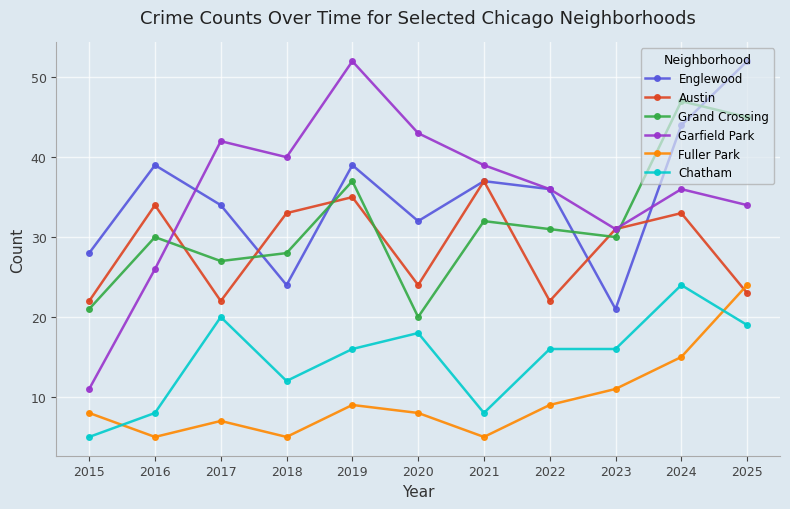

At which label does Garfield Park first exceed 36?

2017